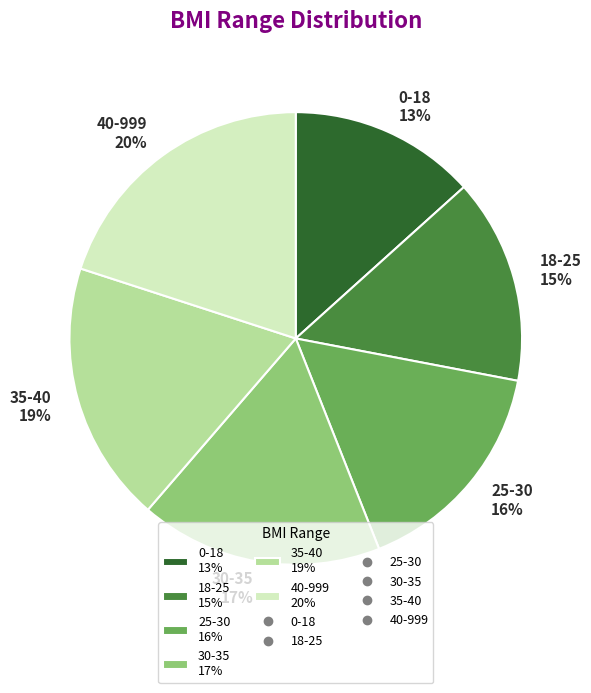

What is the largest slice in the pie chart?

40-999